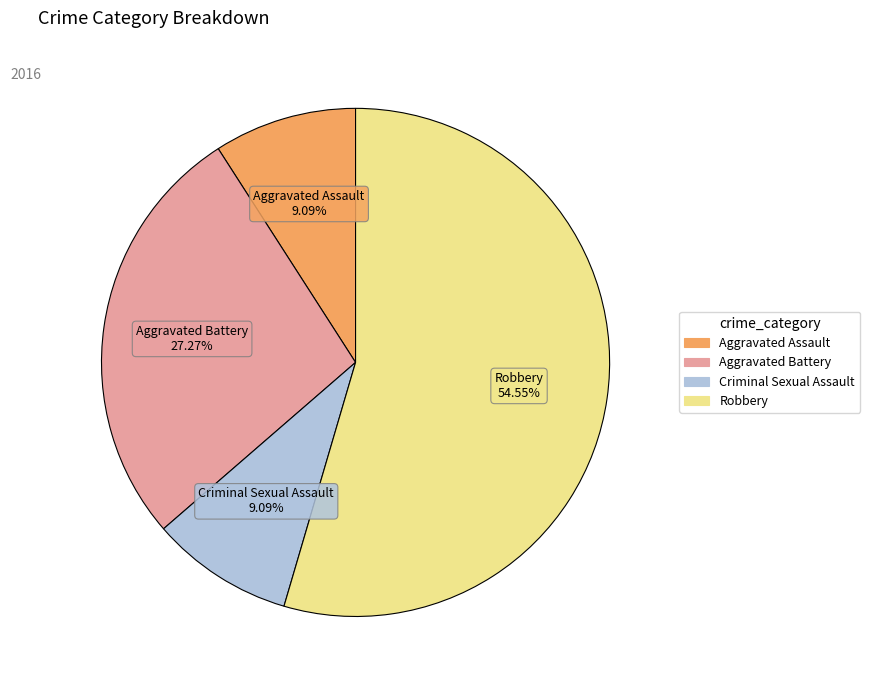

How many slices are in this pie chart?

4